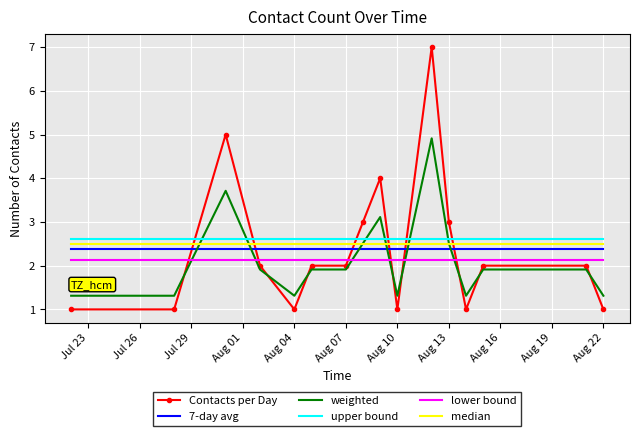

Which series has the largest range (max minus min)?

Contacts per Day